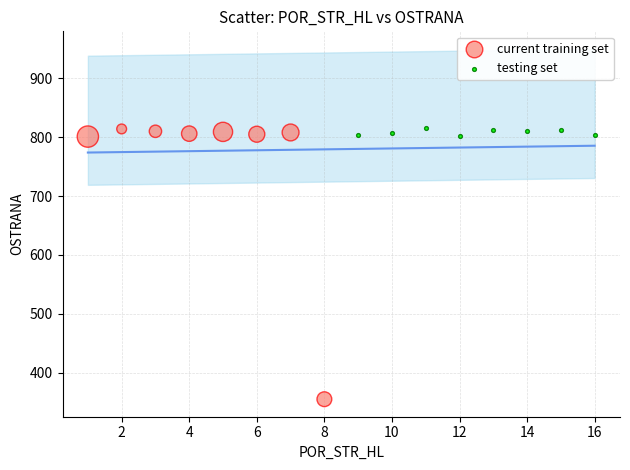

Which series contains the lowest Y value?

current training set